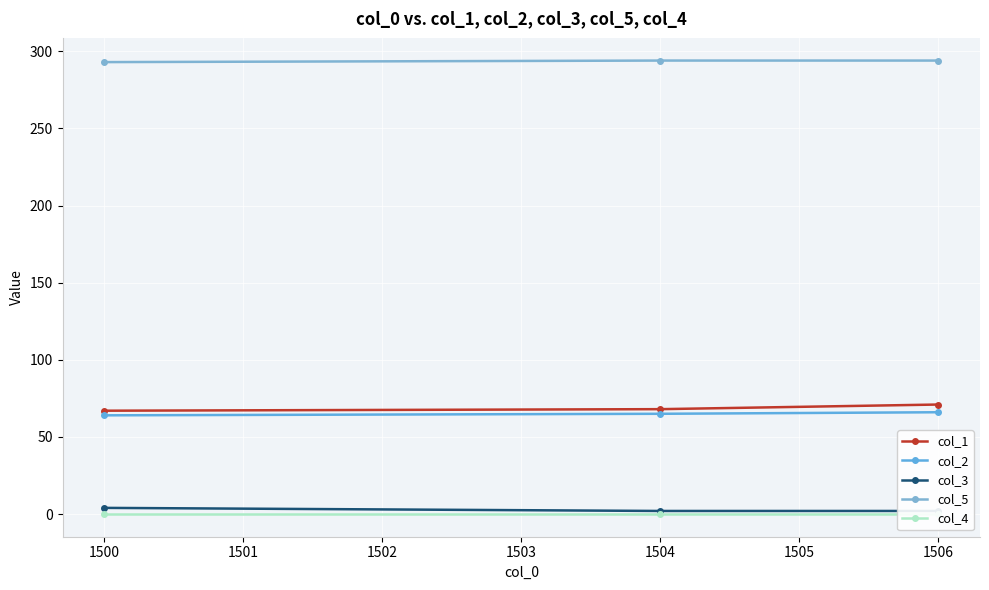

How many col_3 values are between 2 and 4?

3